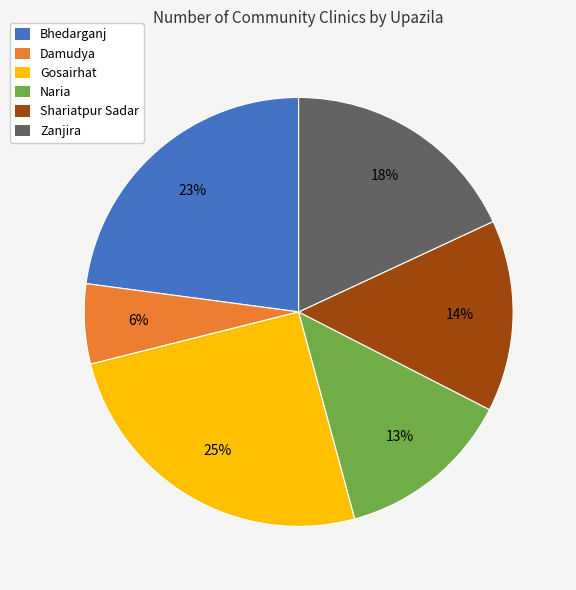

Is there a majority slice in this chart?

No